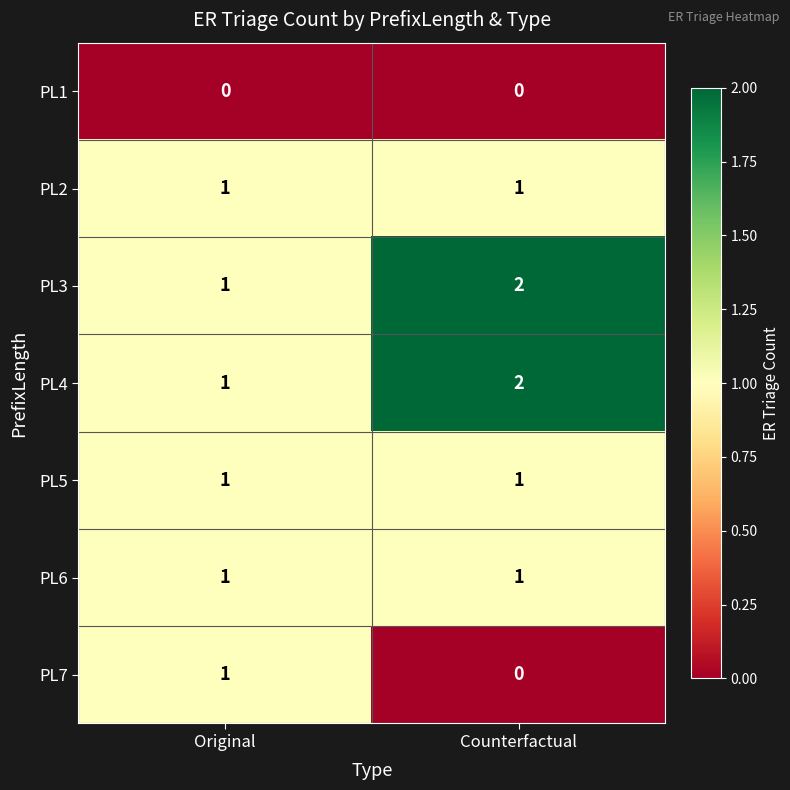

At which category is the sum across all series the highest?

Counterfactual